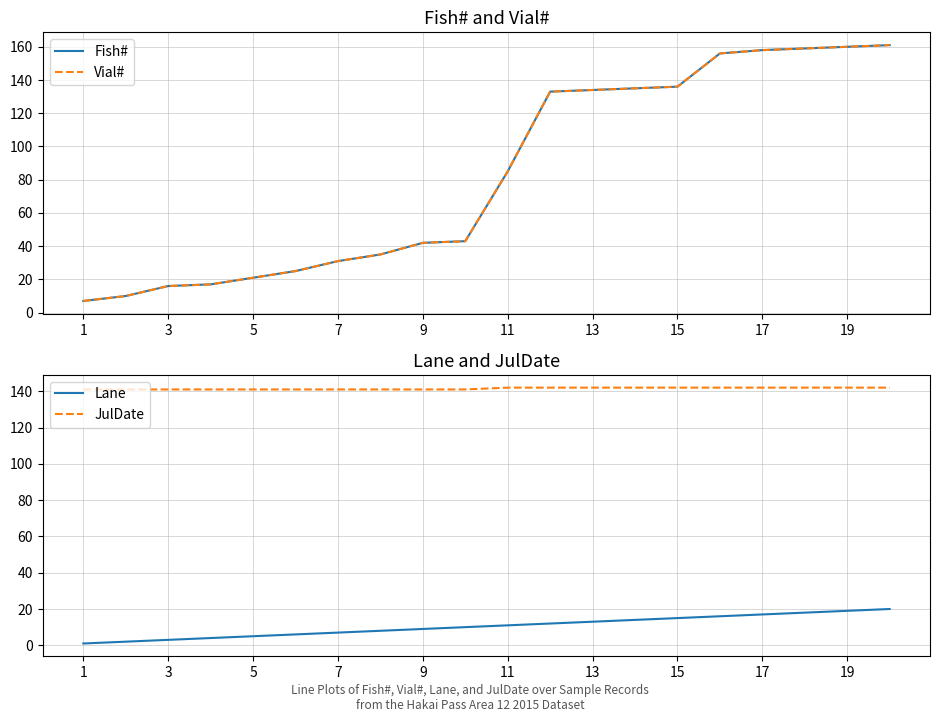

The JulDate series shows 141 at 1. True or false?

True